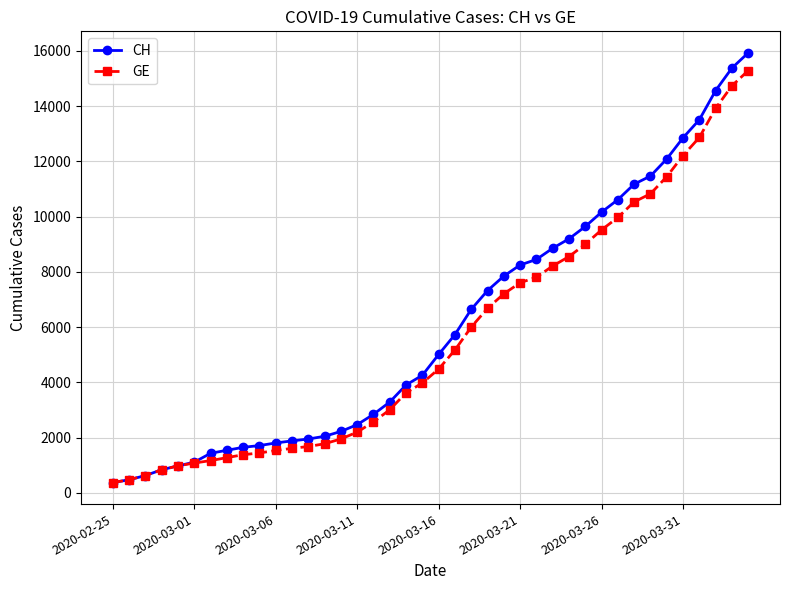

What is the minimum value shown in the chart?

375